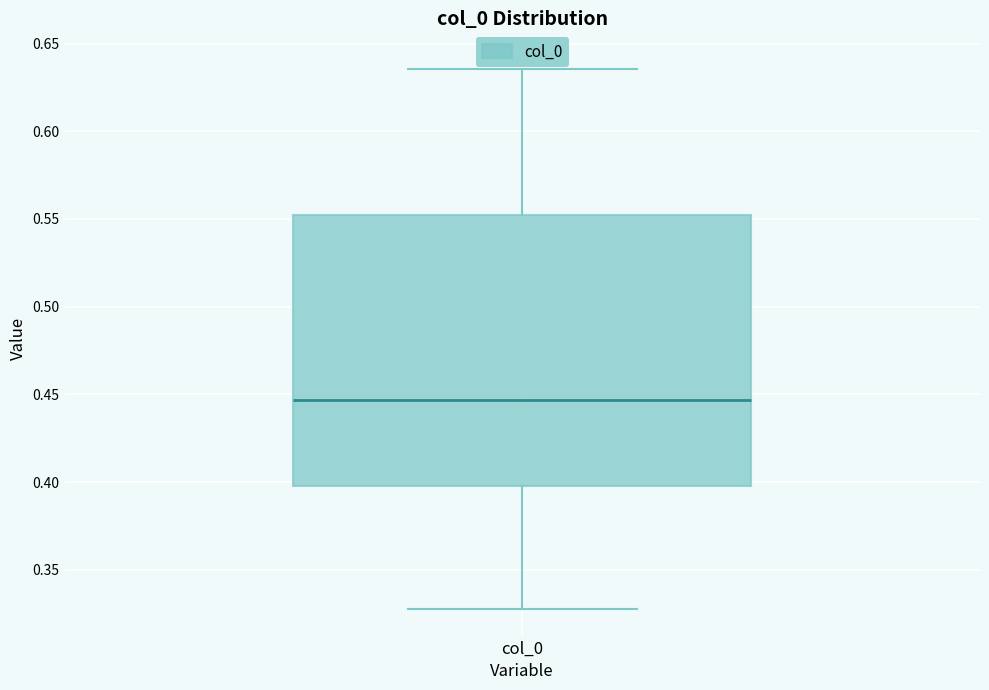

Transcribe this box plot: give where the median line is, the range the box spans, and where the two whiskers end, as read against the y-axis. The values are not printed on the chart, so give them approximately, as read against the axis.

median 0.445, box 0.400 to 0.550, whiskers 0.330 to 0.635